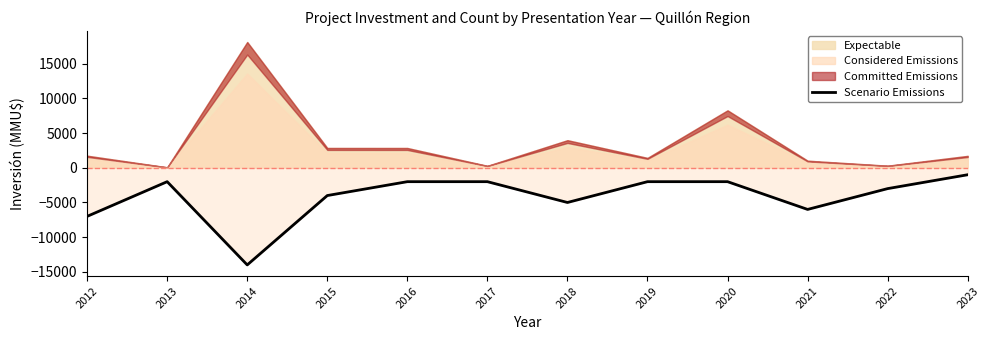

What is the average value?

-4167